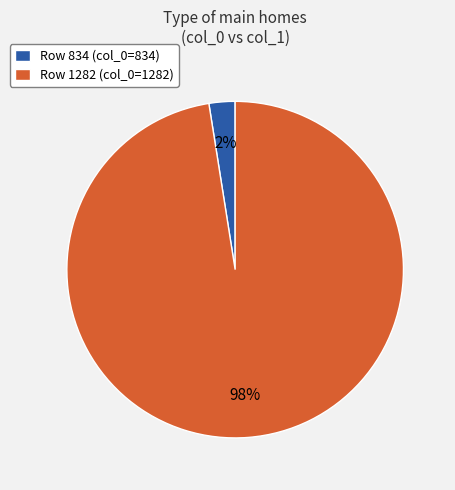

Which has a higher value, Row 834 (col_0=834) or Row 1282 (col_0=1282)?

Row 1282 (col_0=1282)